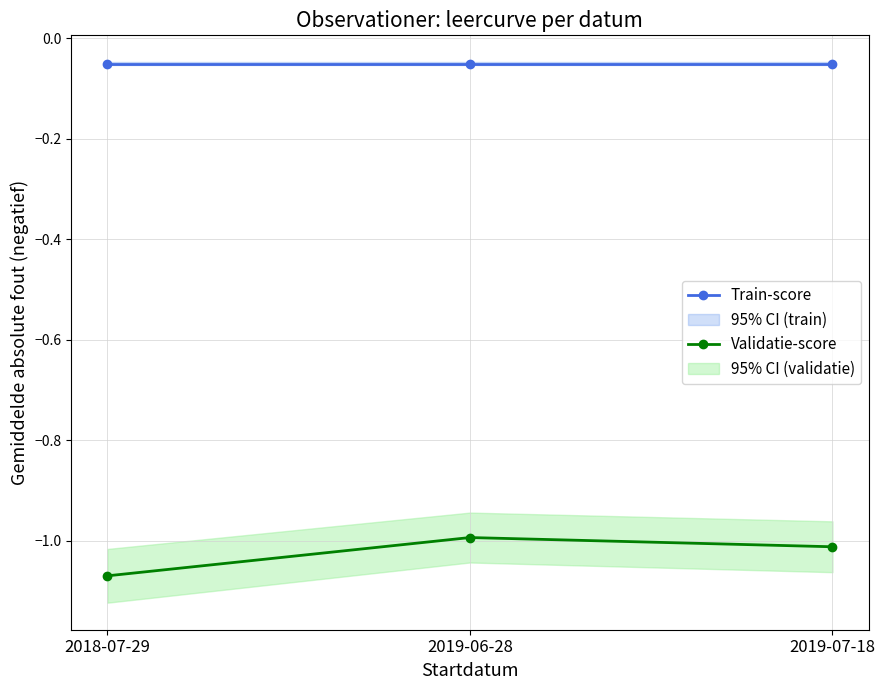

Reading left to right, list all the values displayed in this chart.

Train-score: -0.1	-0.1	-0.1
Validatie-score: -1.1	-1.0	-1.0